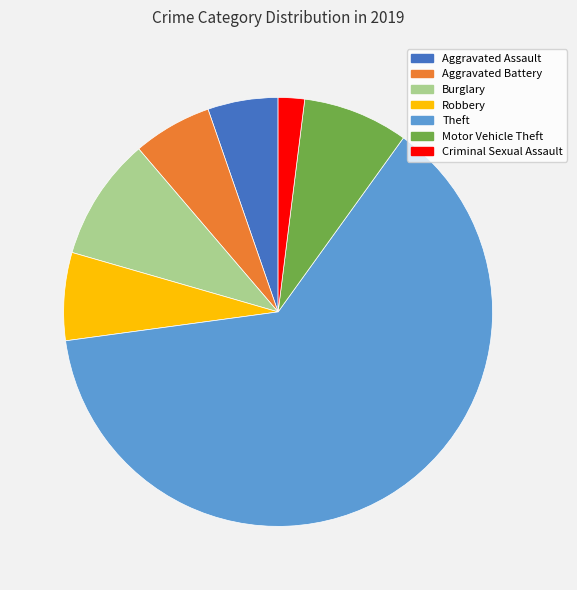

Which category has the smallest portion of the pie?

Criminal Sexual Assault